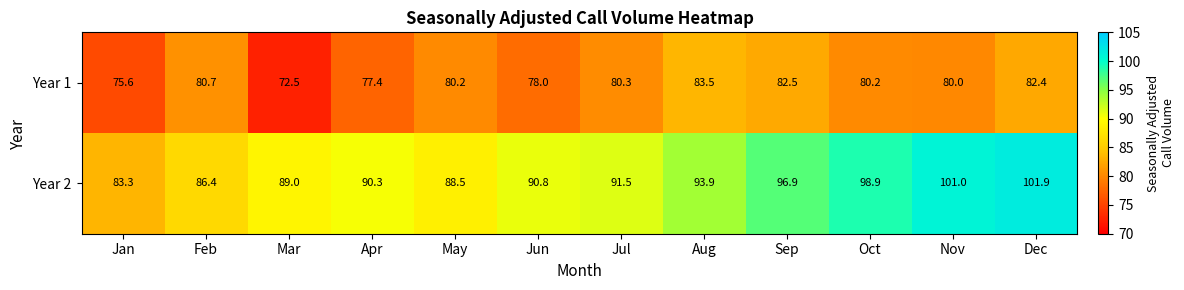

What is the minimum value shown in the chart?

72.5